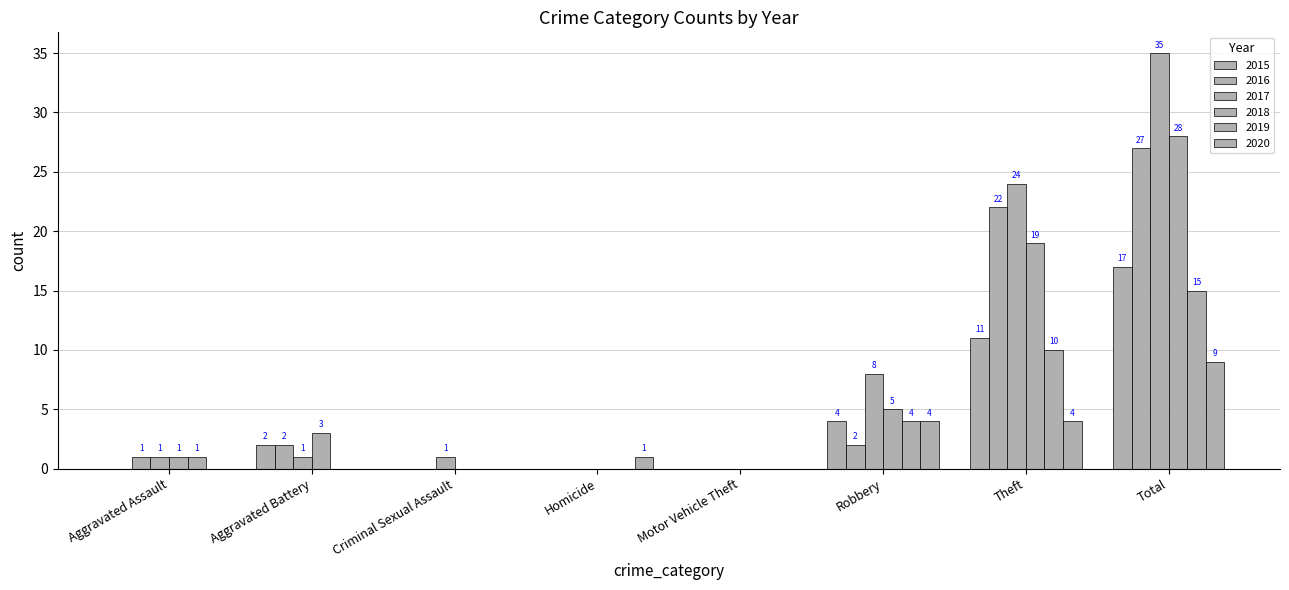

Which series has the largest range (max minus min)?

2017